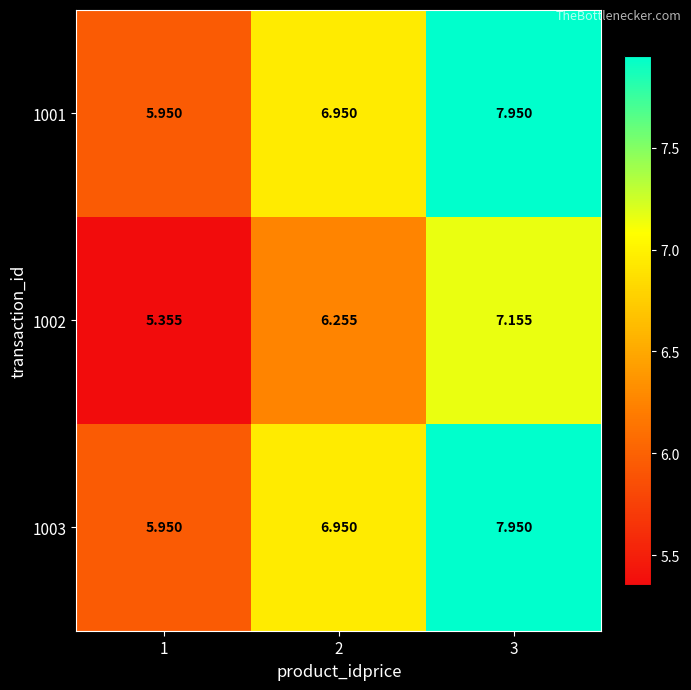

Which label corresponds to the largest value in the chart?

3